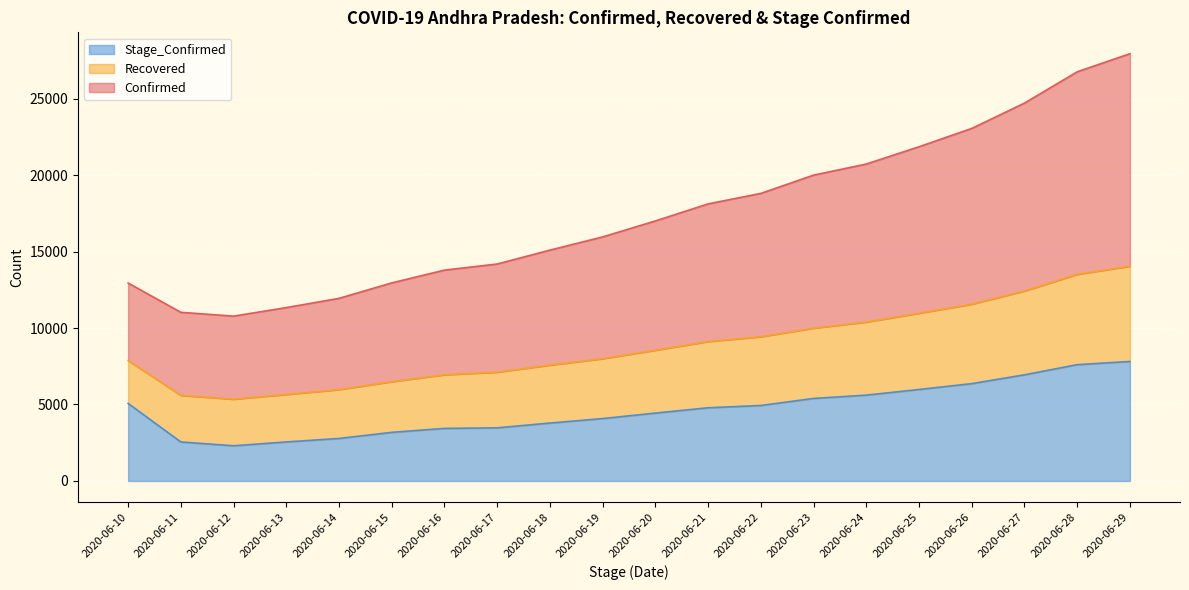

At which label does Stage_Confirmed first exceed 4787?

2020-06-10